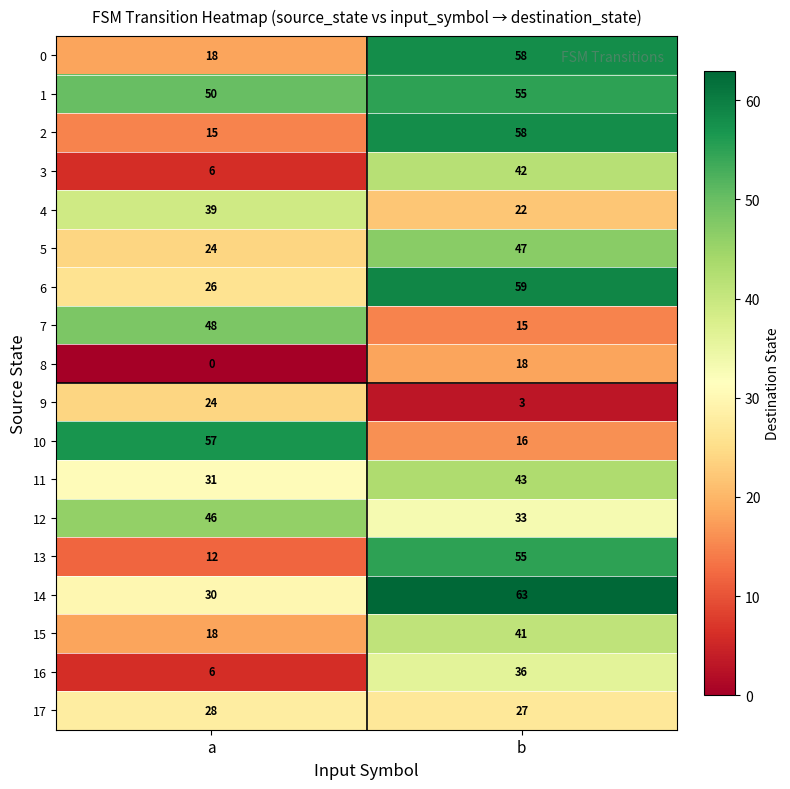

Is the value of 13 at b greater than the value of 10 at a?

No